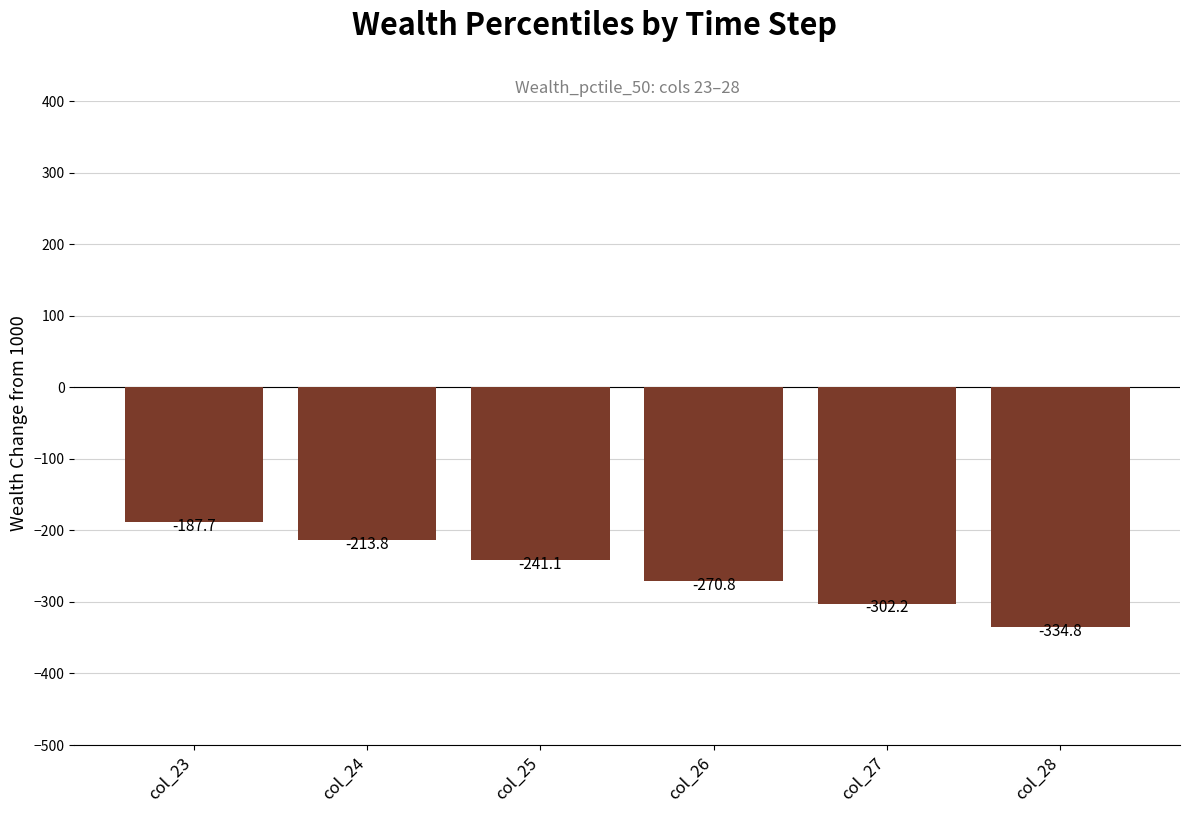

True or false: the data shows -418.1 at col_25.

False